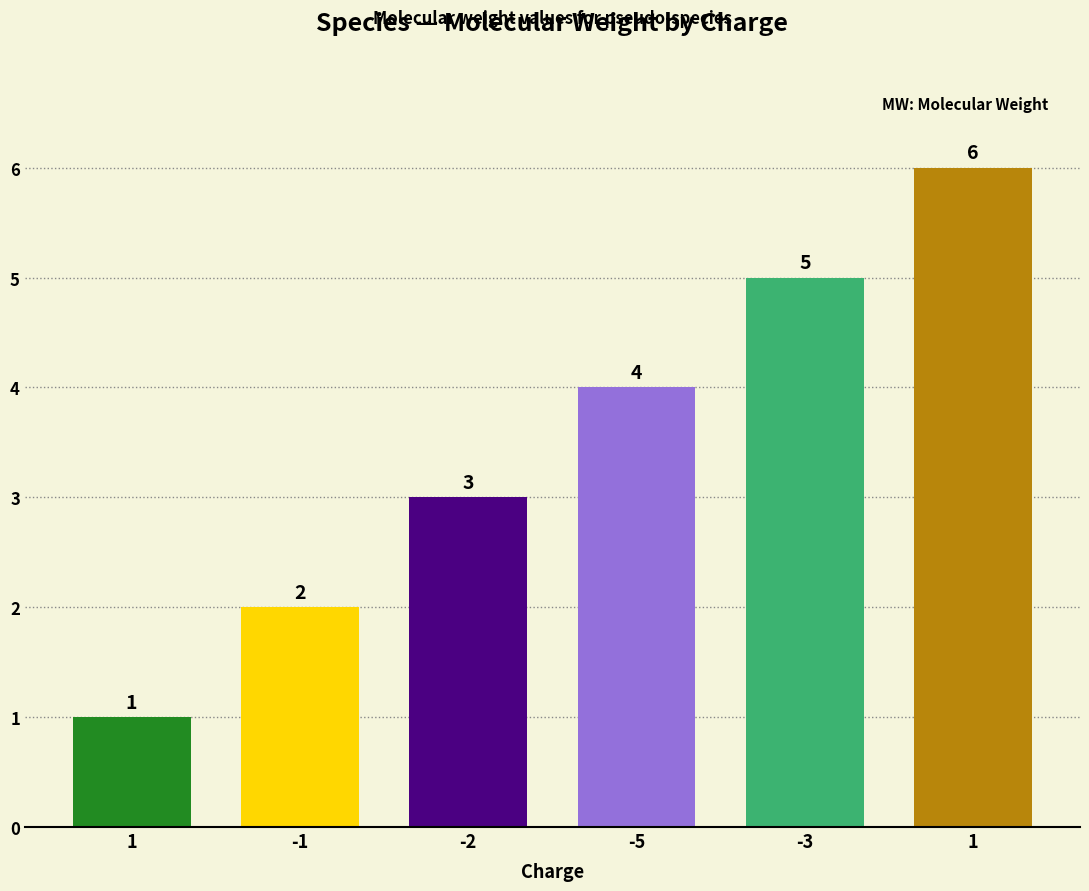

How many distinct data groups are displayed?

1